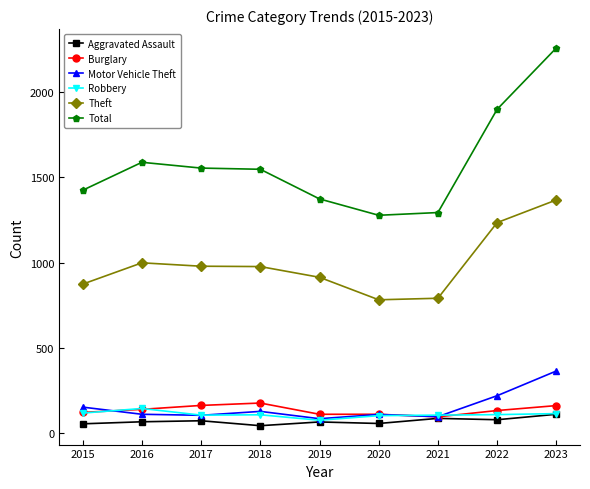

True or false: Burglary and Theft cross at least once.

False